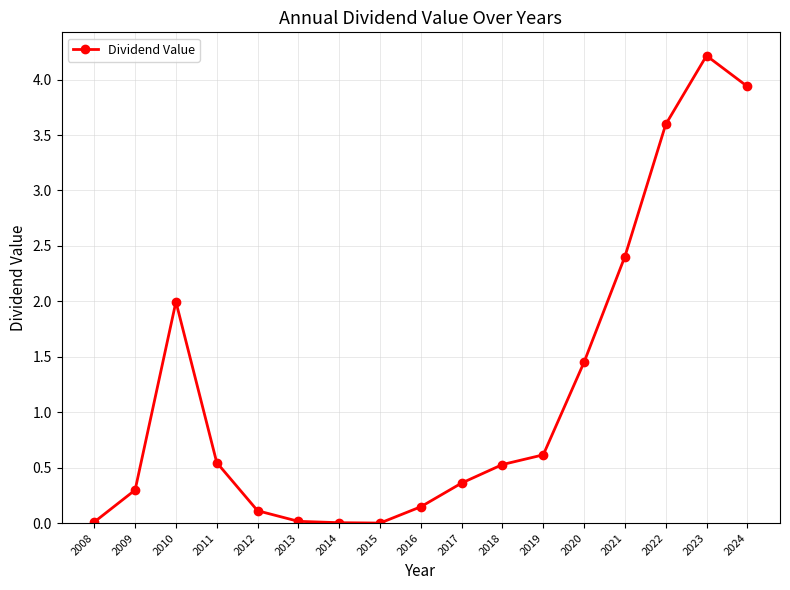

What is the value of the 2nd point from the left?

0.3